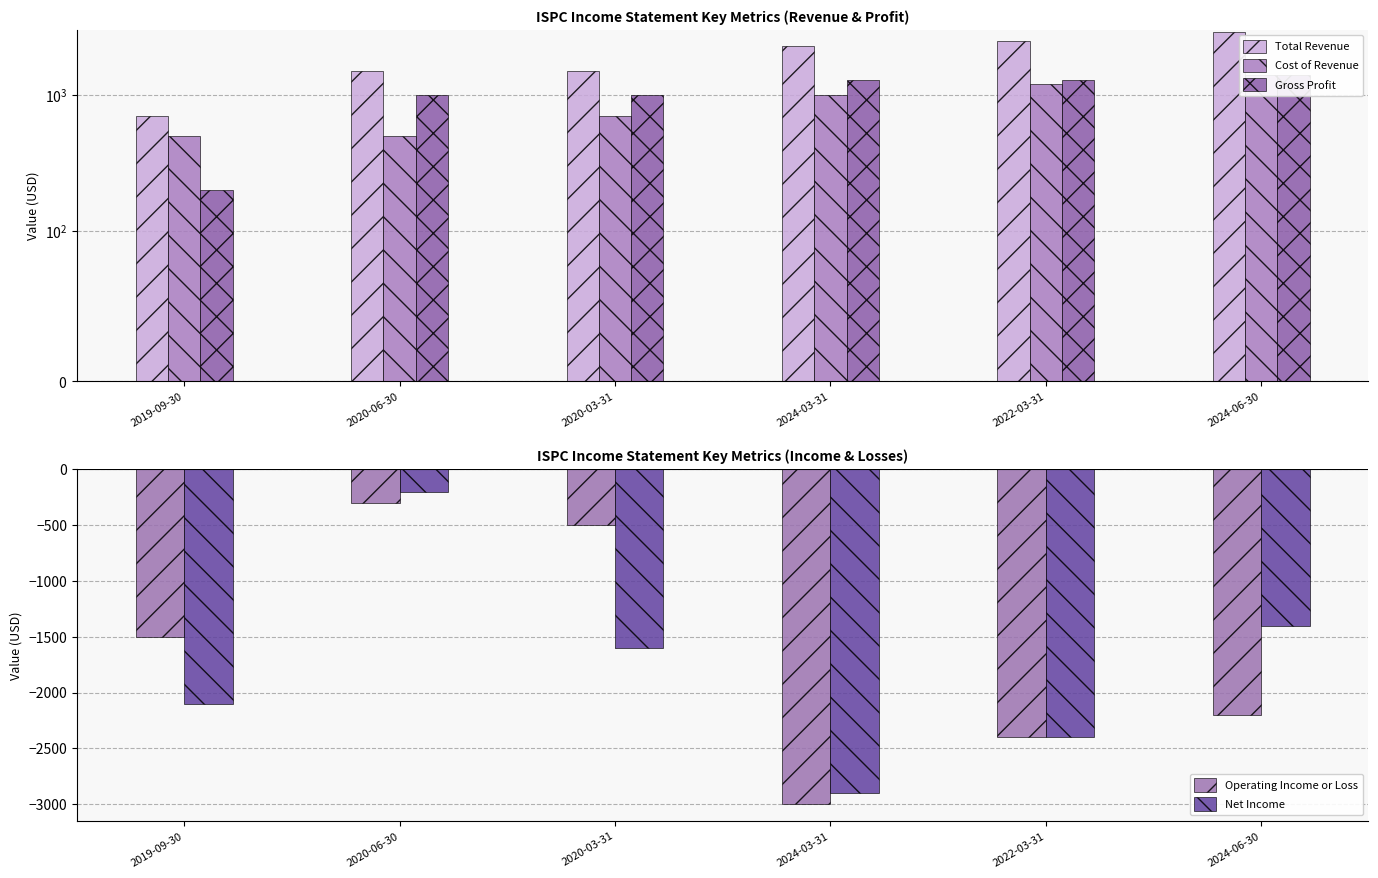

At how many categories does at least one series exceed -41?

6